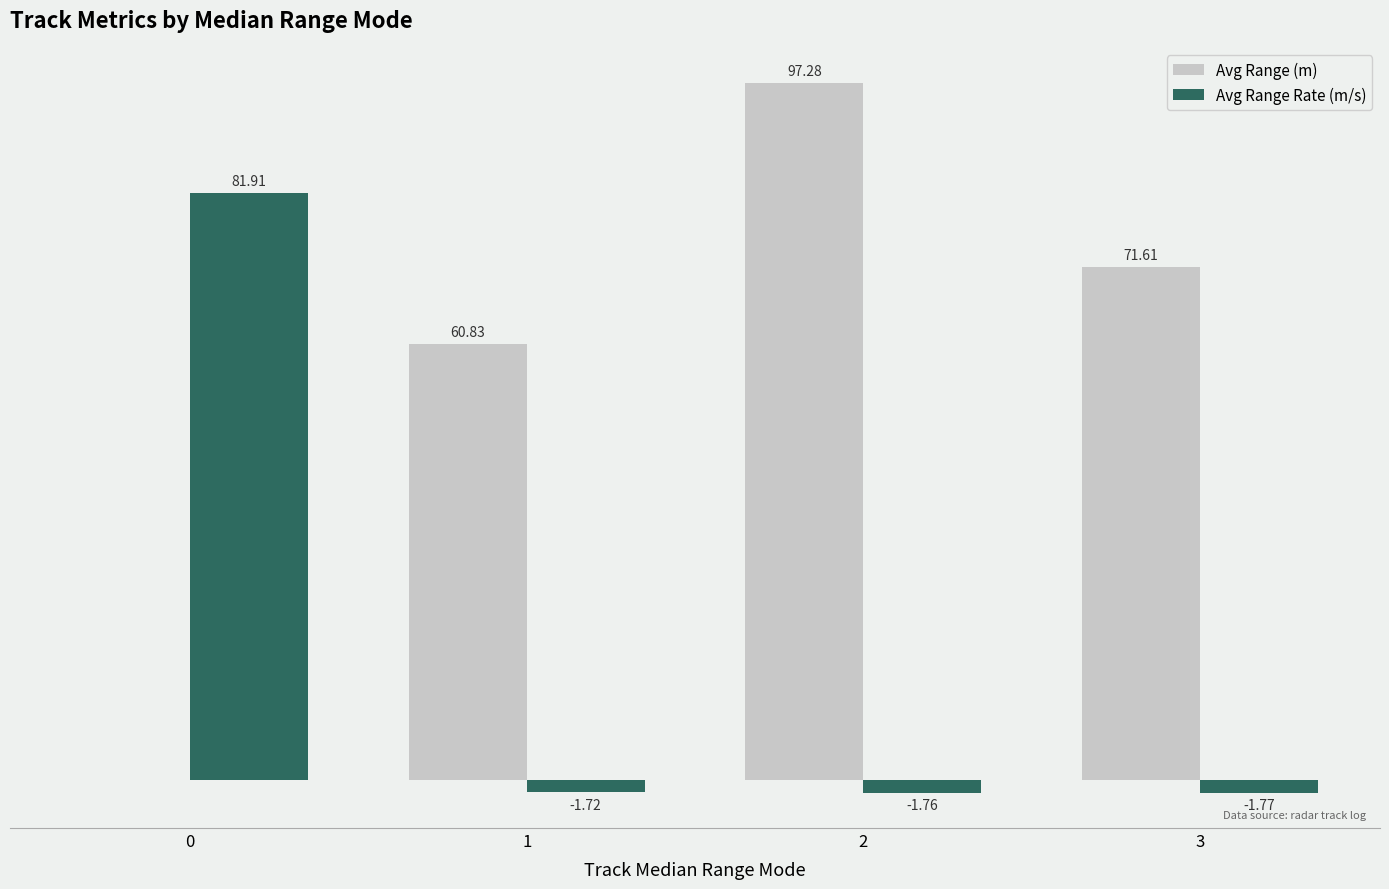

Between 1 and 2, which series saw the biggest shift?

Avg Range (m)